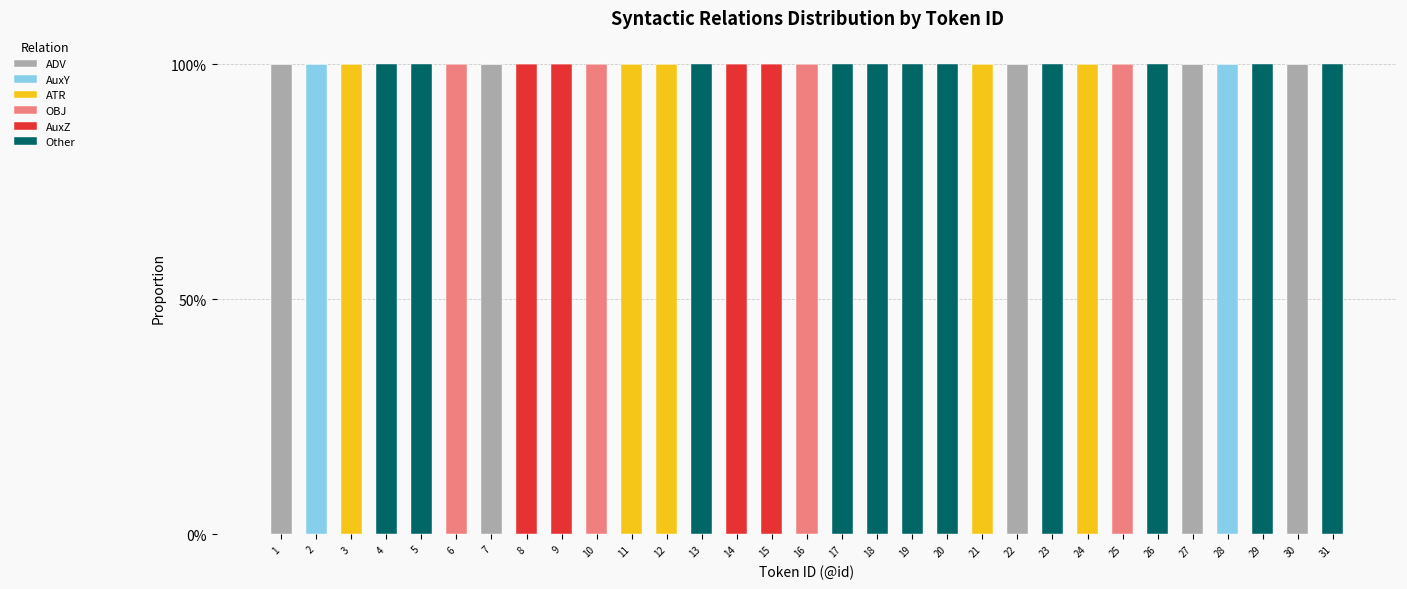

The value of ATR at 4 is -1. True or false?

False